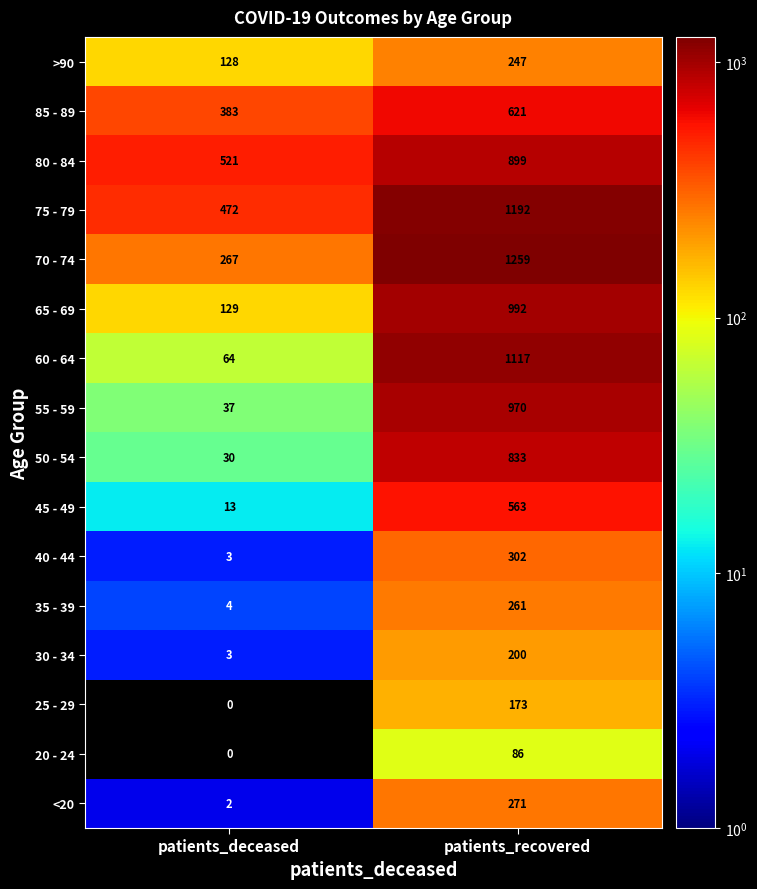

At which category is the sum across all series the highest?

patients_recovered